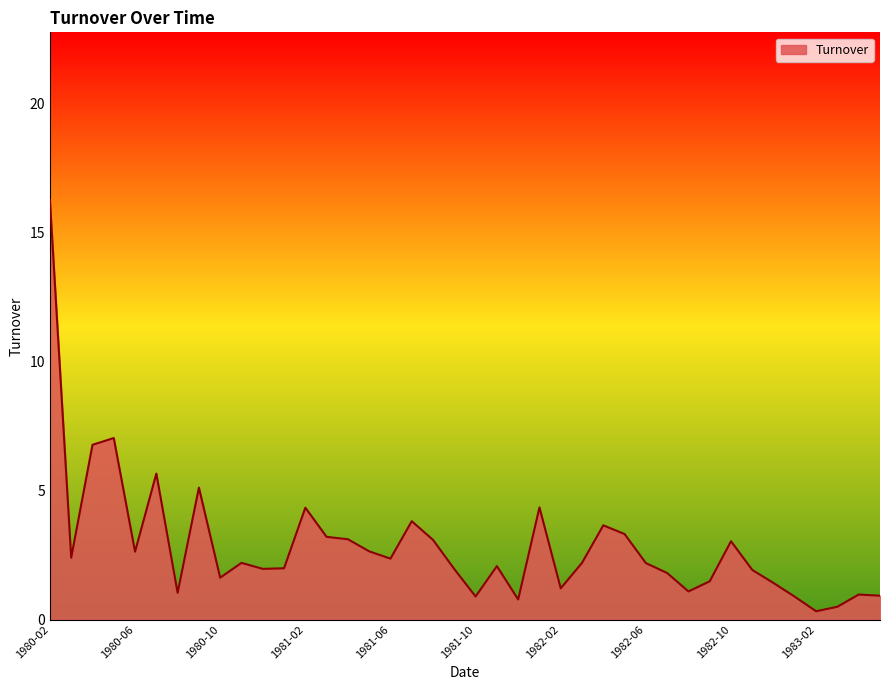

What is the greatest value displayed?

16.3